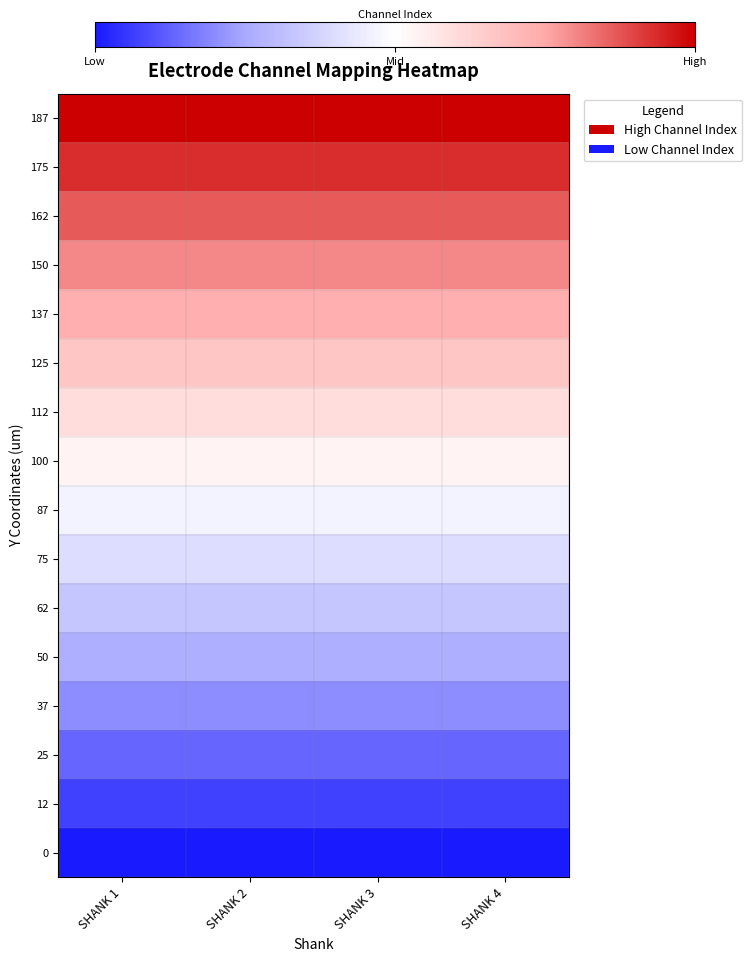

Rank the series at SHANK 4 from highest to lowest value.

187, 175, 162, 150, 137, 125, 112, 100, 87, 75, 62, 50, 37, 25, 12, 0